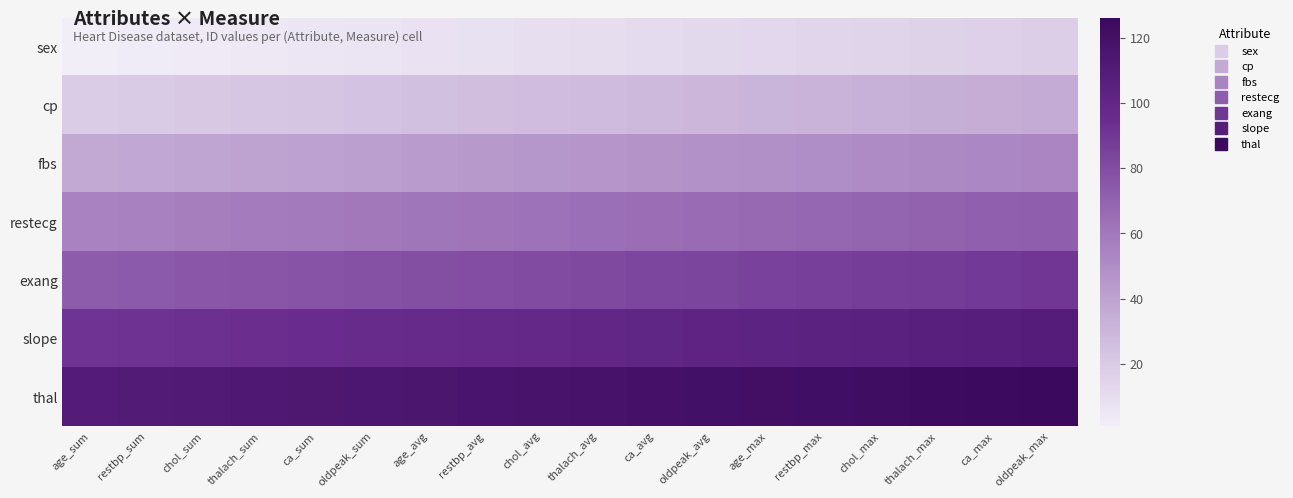

Reading left to right, transcribe all the data shown in this chart.

sex: age_sum=1	restbp_sum=2	chol_sum=3	thalach_sum=4	ca_sum=5	oldpeak_sum=6	age_avg=7	restbp_avg=8	chol_avg=9	thalach_avg=10	ca_avg=11	oldpeak_avg=12	age_max=13	restbp_max=14	chol_max=15	thalach_max=16	ca_max=17	oldpeak_max=18
cp: age_sum=19	restbp_sum=20	chol_sum=21	thalach_sum=22	ca_sum=23	oldpeak_sum=24	age_avg=25	restbp_avg=26	chol_avg=27	thalach_avg=28	ca_avg=29	oldpeak_avg=30	age_max=31	restbp_max=32	chol_max=33	thalach_max=34	ca_max=35	oldpeak_max=36
fbs: age_sum=37	restbp_sum=38	chol_sum=39	thalach_sum=40	ca_sum=41	oldpeak_sum=42	age_avg=43	restbp_avg=44	chol_avg=45	thalach_avg=46	ca_avg=47	oldpeak_avg=48	age_max=49	restbp_max=50	chol_max=51	thalach_max=52	ca_max=53	oldpeak_max=54
restecg: age_sum=55	restbp_sum=56	chol_sum=57	thalach_sum=58	ca_sum=59	oldpeak_sum=60	age_avg=61	restbp_avg=62	chol_avg=63	thalach_avg=64	ca_avg=65	oldpeak_avg=66	age_max=67	restbp_max=68	chol_max=69	thalach_max=70	ca_max=71	oldpeak_max=72
exang: age_sum=73	restbp_sum=74	chol_sum=75	thalach_sum=76	ca_sum=77	oldpeak_sum=78	age_avg=79	restbp_avg=80	chol_avg=81	thalach_avg=82	ca_avg=83	oldpeak_avg=84	age_max=85	restbp_max=86	chol_max=87	thalach_max=88	ca_max=89	oldpeak_max=90
slope: age_sum=91	restbp_sum=92	chol_sum=93	thalach_sum=94	ca_sum=95	oldpeak_sum=96	age_avg=97	restbp_avg=98	chol_avg=99	thalach_avg=100	ca_avg=101	oldpeak_avg=102	age_max=103	restbp_max=104	chol_max=105	thalach_max=106	ca_max=107	oldpeak_max=108
thal: age_sum=109	restbp_sum=110	chol_sum=111	thalach_sum=112	ca_sum=113	oldpeak_sum=114	age_avg=115	restbp_avg=116	chol_avg=117	thalach_avg=118	ca_avg=119	oldpeak_avg=120	age_max=121	restbp_max=122	chol_max=123	thalach_max=124	ca_max=125	oldpeak_max=126